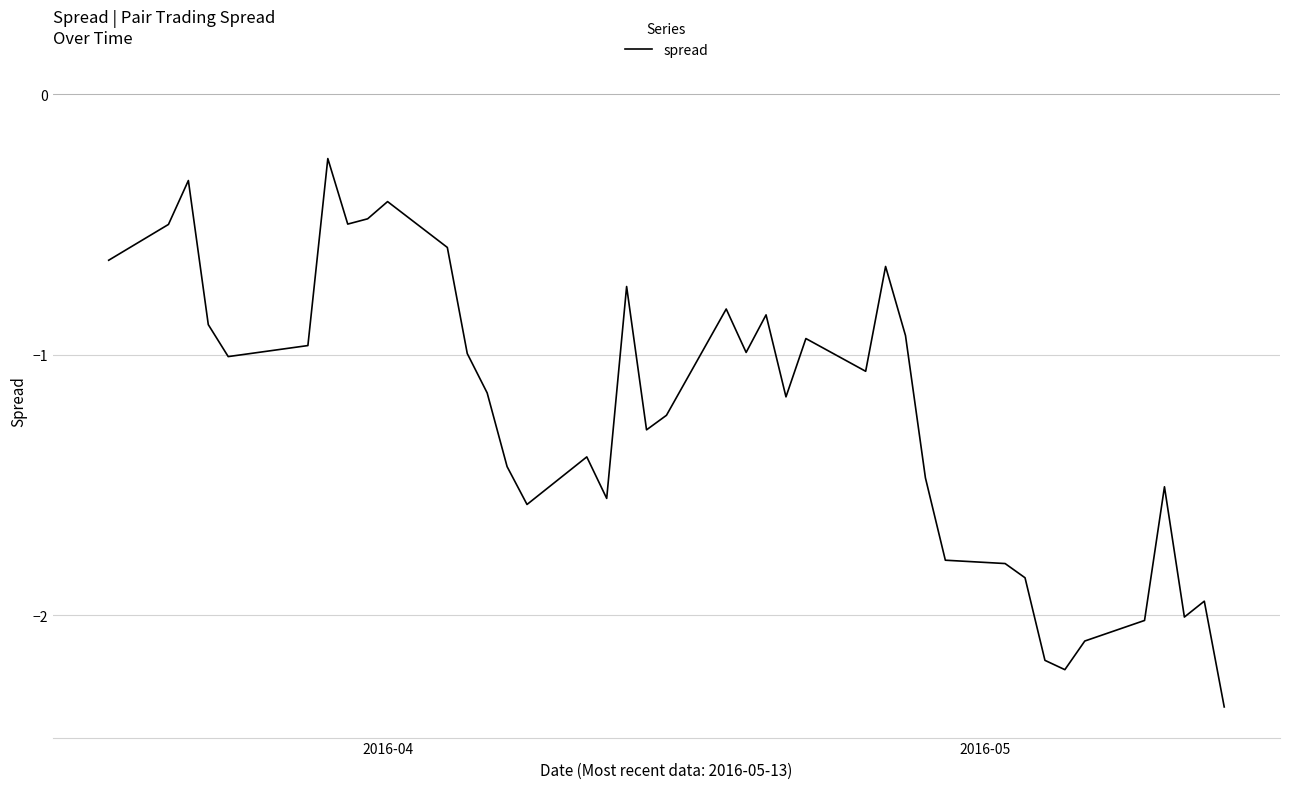

Count the number of categories in the chart.

40